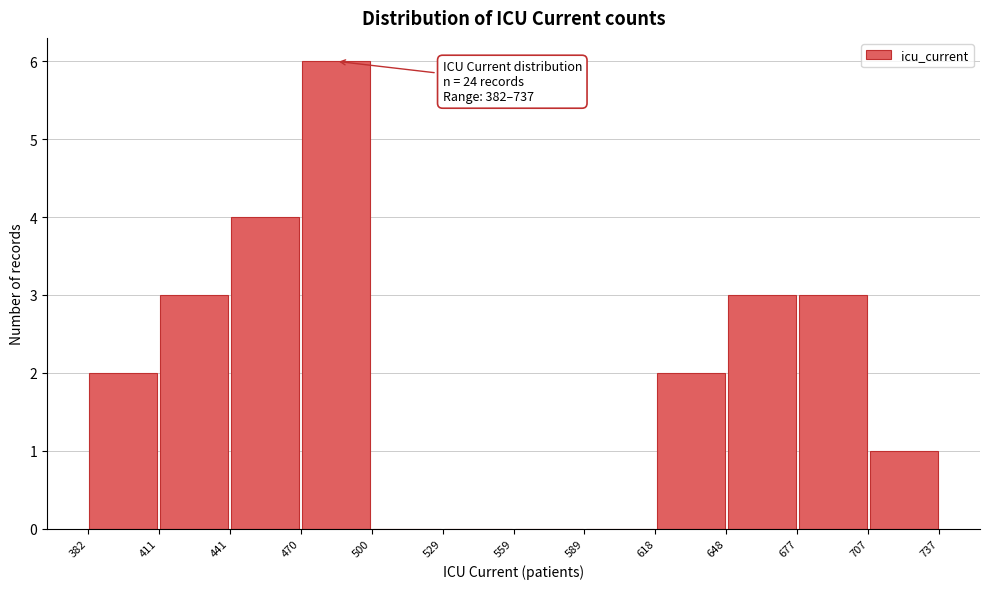

Over which range of the x-axis is the bar tallest?

470 to 500